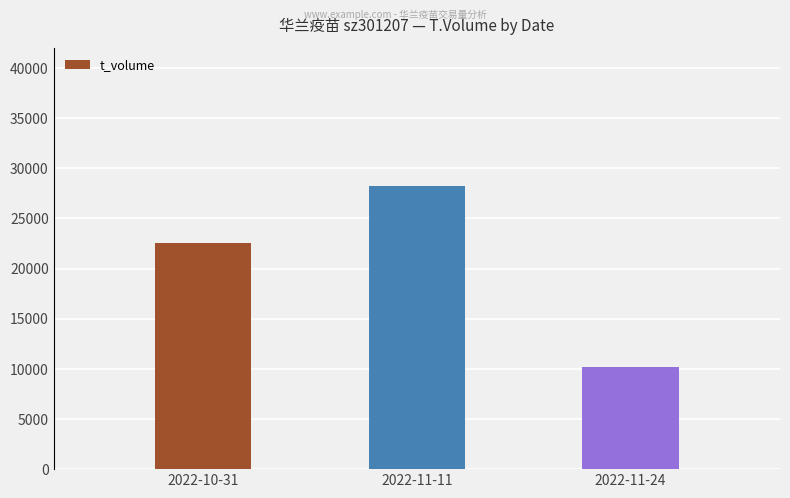

What is the difference between the values at 2022-10-31 and 2022-11-24?

12334